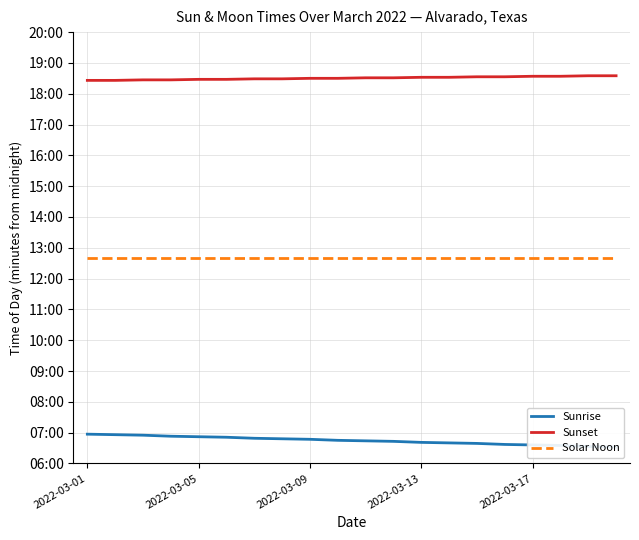

At which category is the sum across all series the highest?

2022-03-01